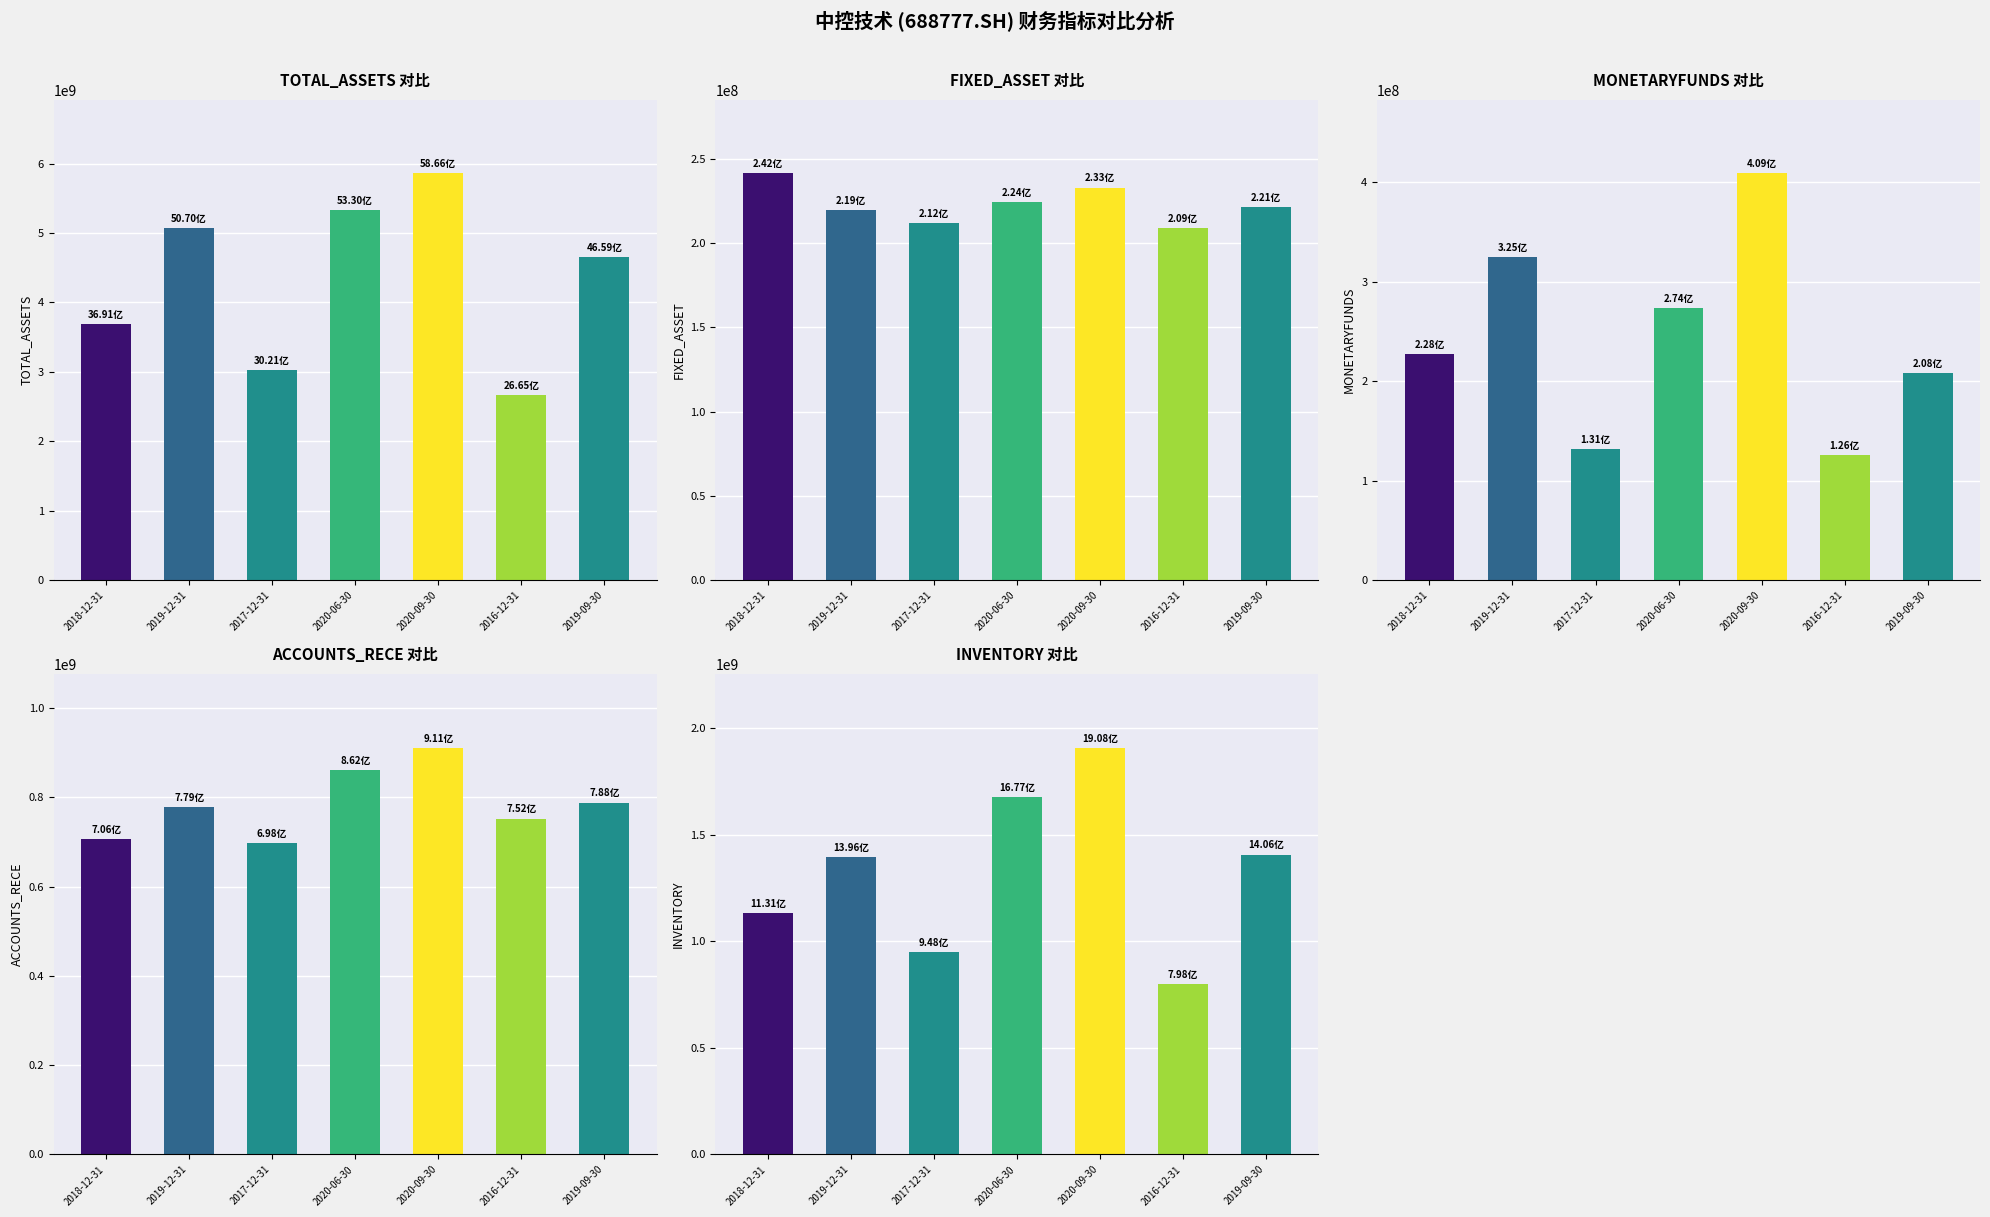

Which series has the widest spread of values?

TOTAL_ASSETS